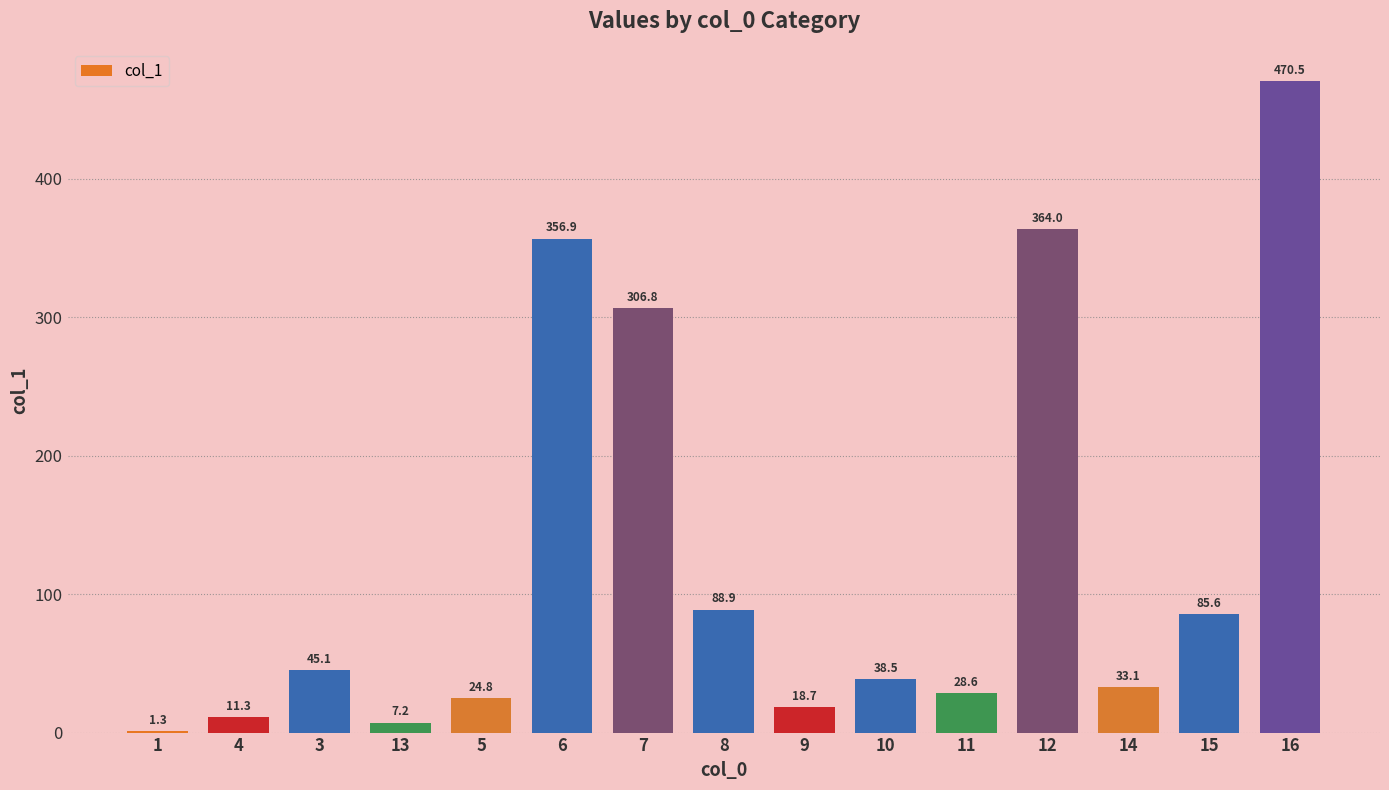

Count the number of values greater than 38.

8